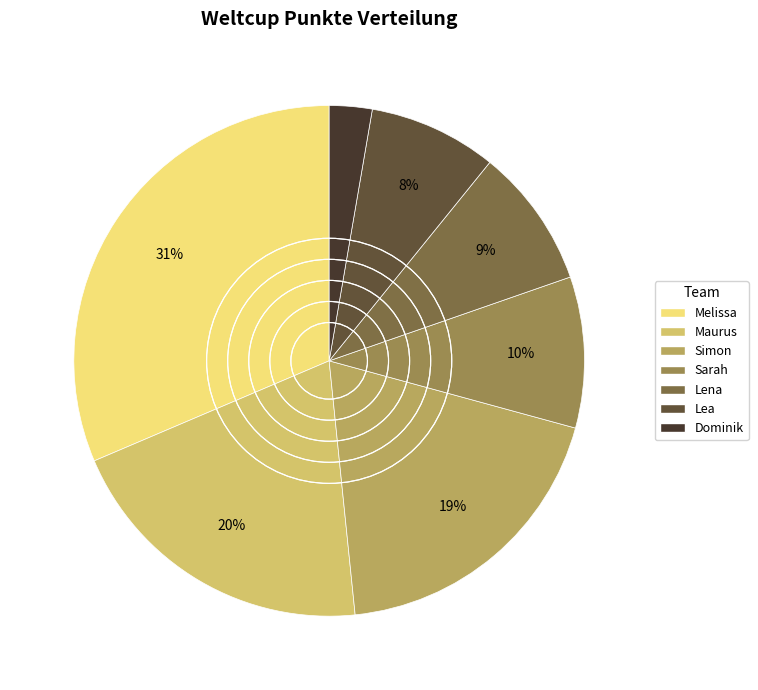

To the nearest percent, what percentage of the pie is Lea?

8%